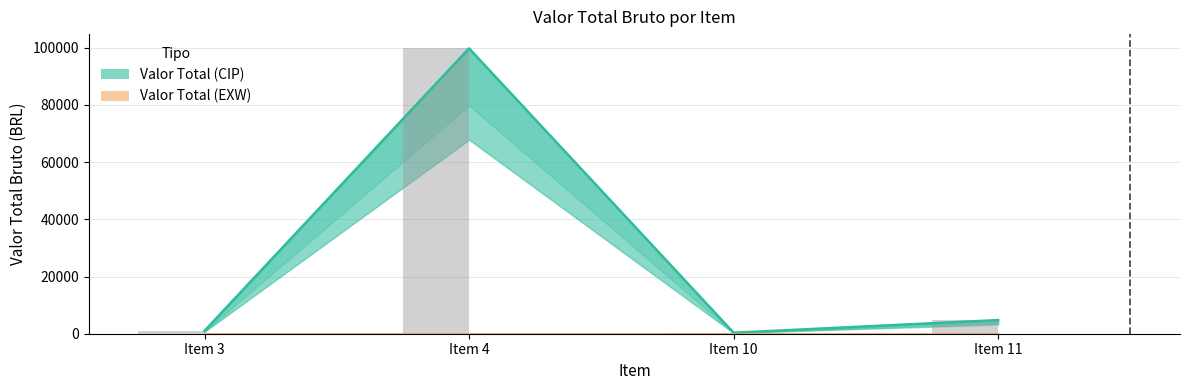

What is the total value across all series at Item 4?

99785.0